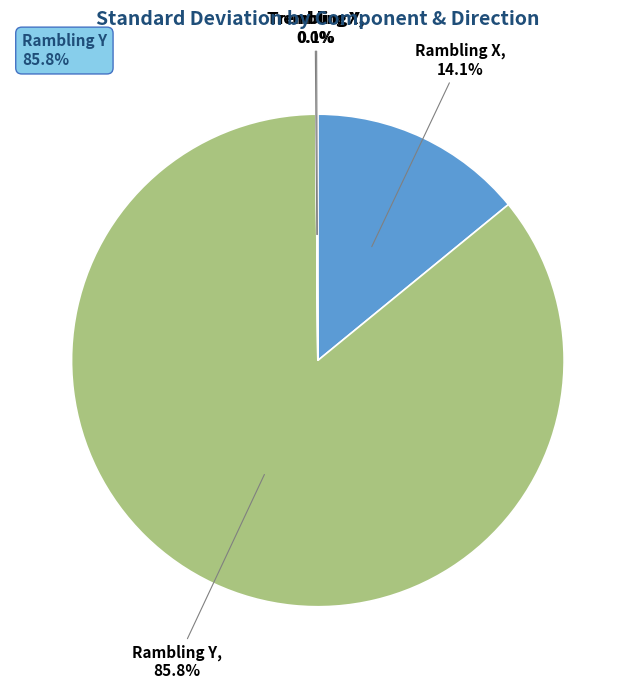

Is the sum of Rambling X, 14.1% and Rambling Y, 85.8% greater than half?

Yes